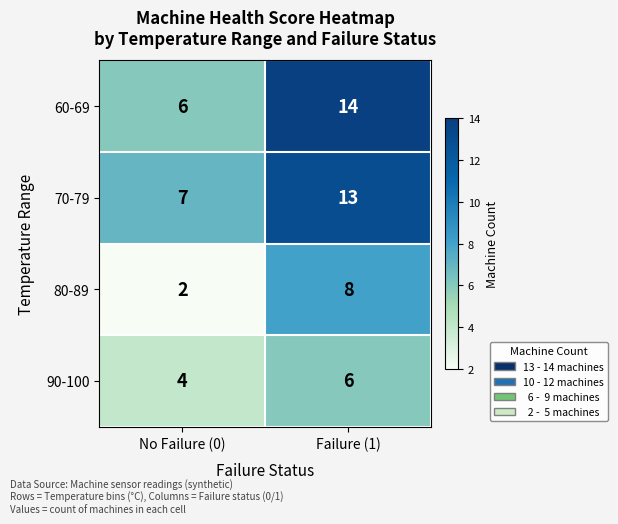

List the series in order of their peak value, lowest first.

90-100, 80-89, 70-79, 60-69